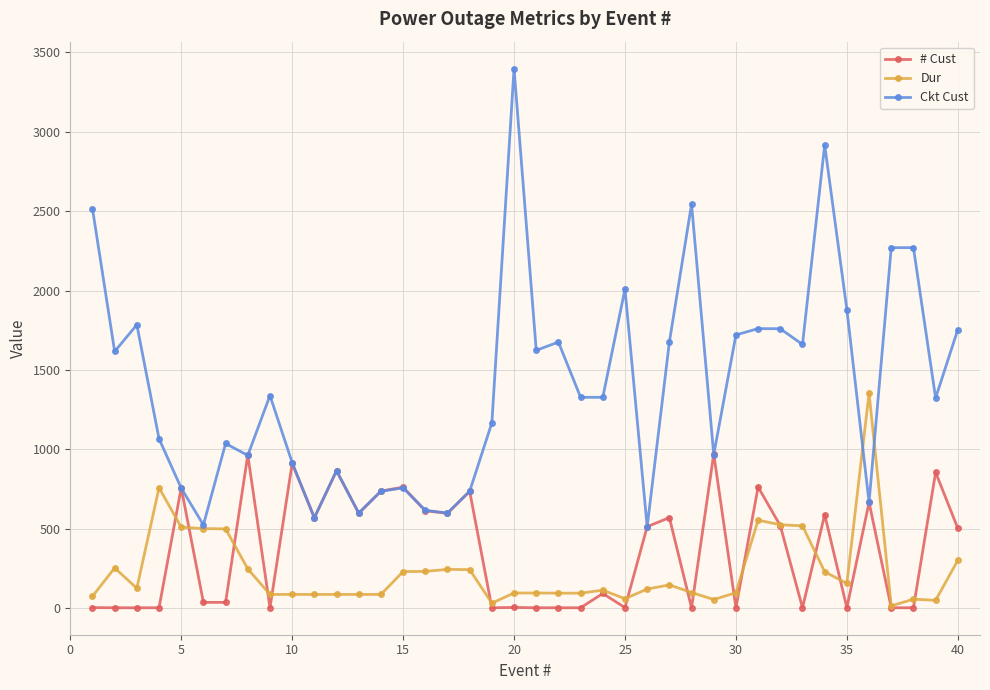

How many lines are shown in the chart?

3